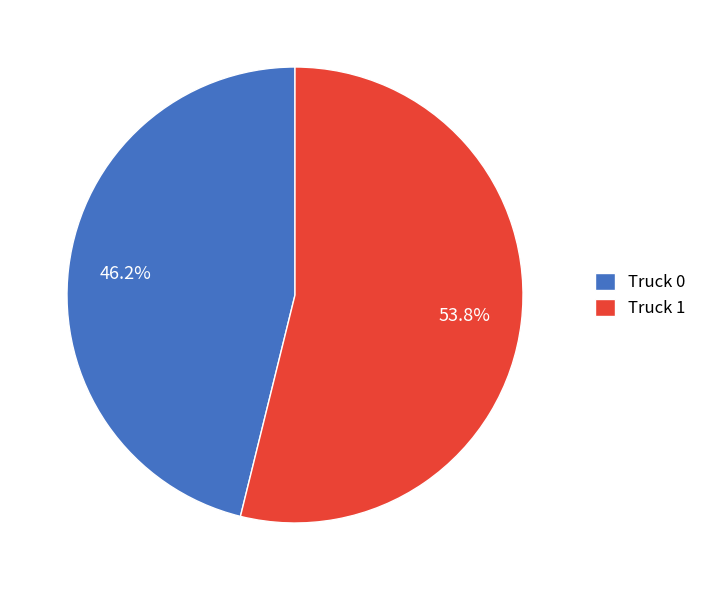

What percentage is NOT represented by Truck 0?

53.8%